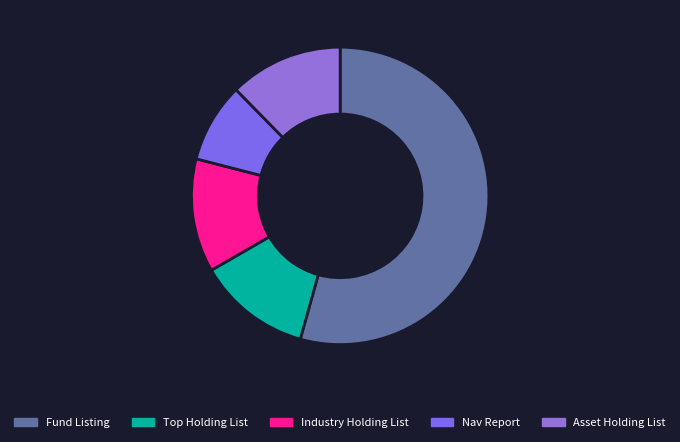

Count the number of slices in the pie.

5